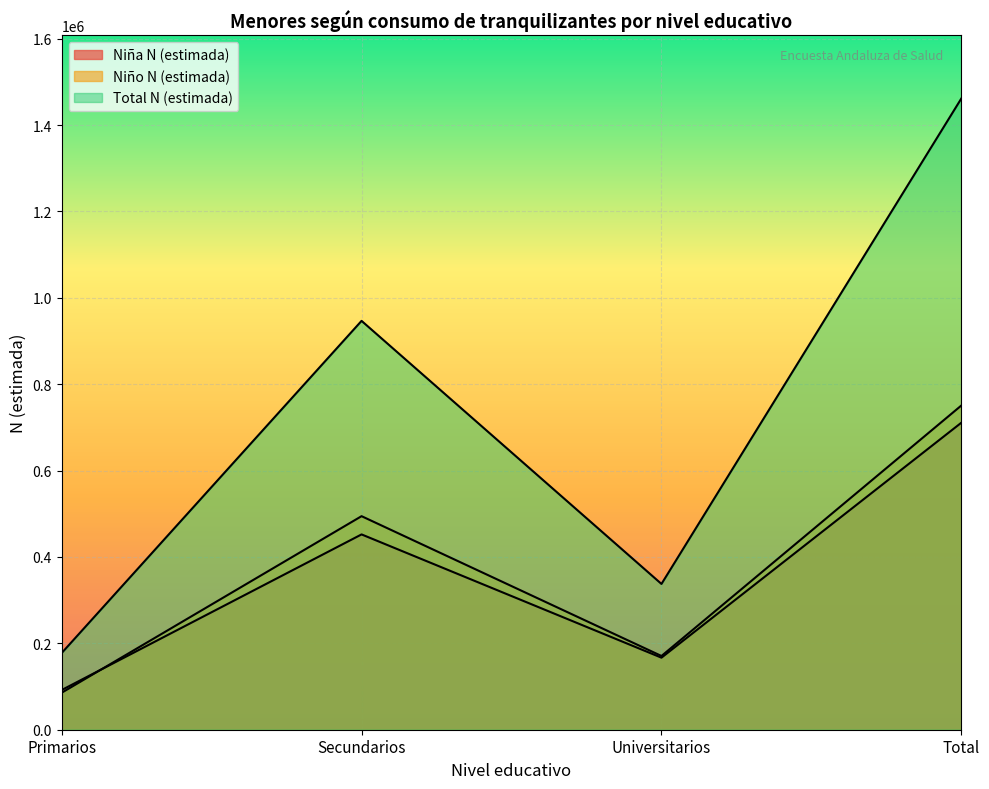

In Niña N (estimada), how many points are higher than both neighbors (excluding endpoints)?

1